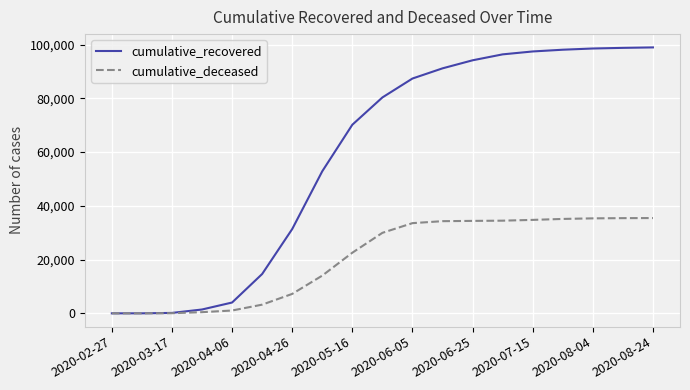

Which series has the largest total across all categories?

cumulative_recovered